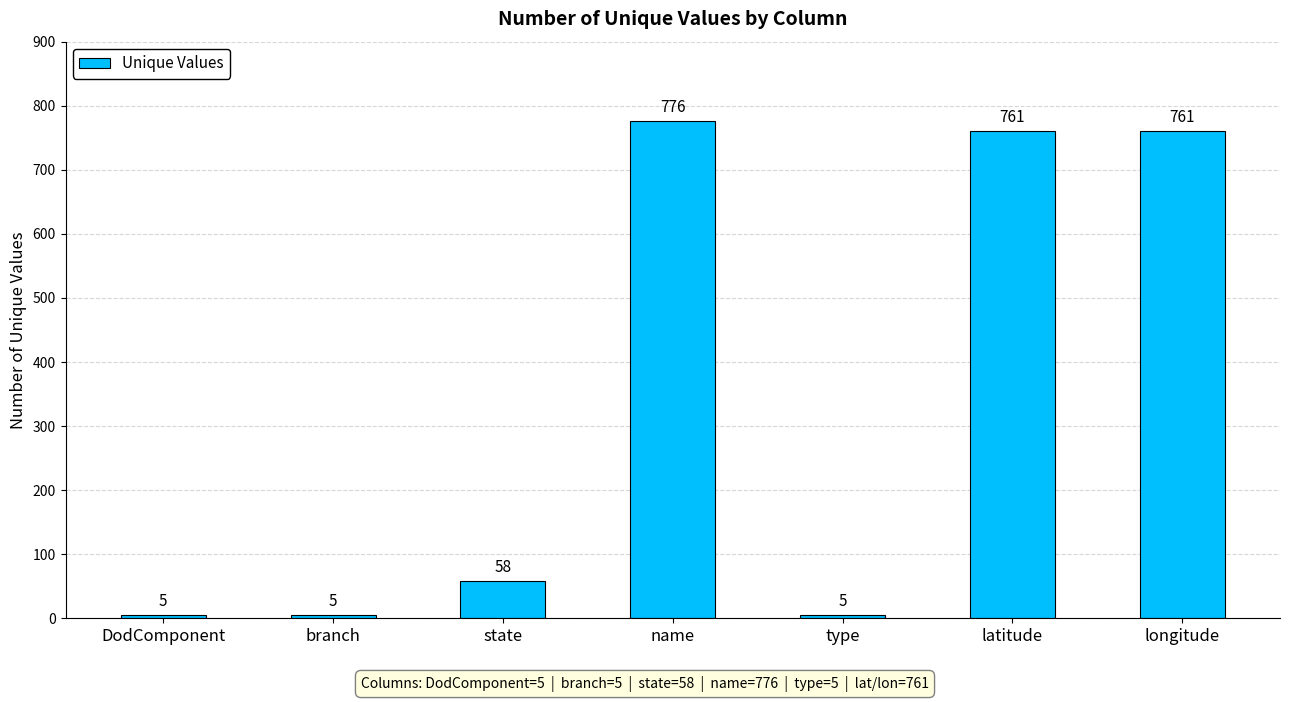

Reading left to right, extract all data points from this chart.

5	5	58	776	5	761	761